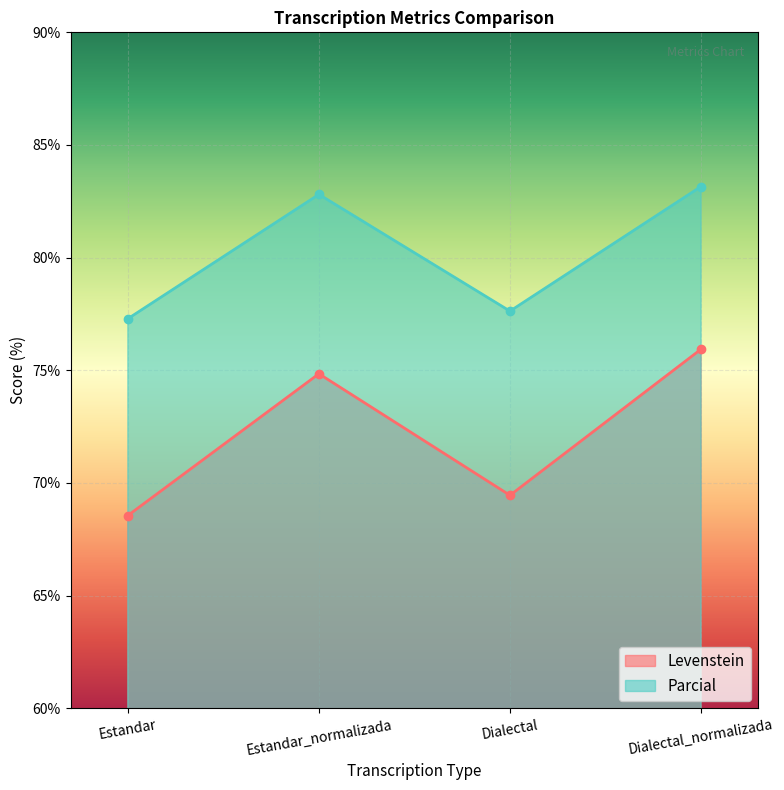

The Levenstein series shows 68.6 at Estandar. True or false?

True